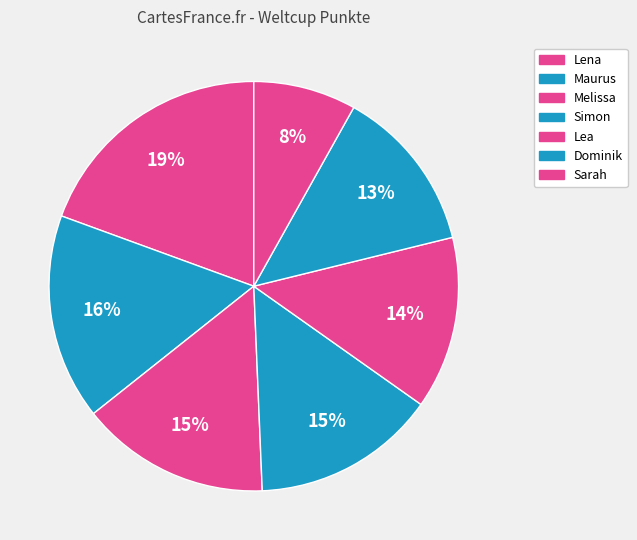

Count the number of slices in the pie.

7